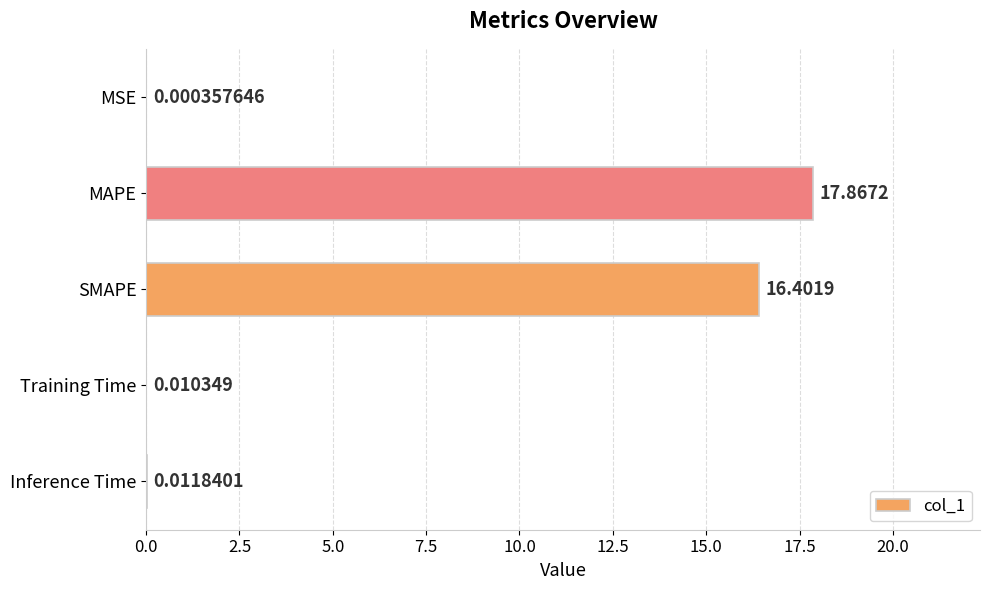

At which category does the chart reach its peak across all series?

MAPE